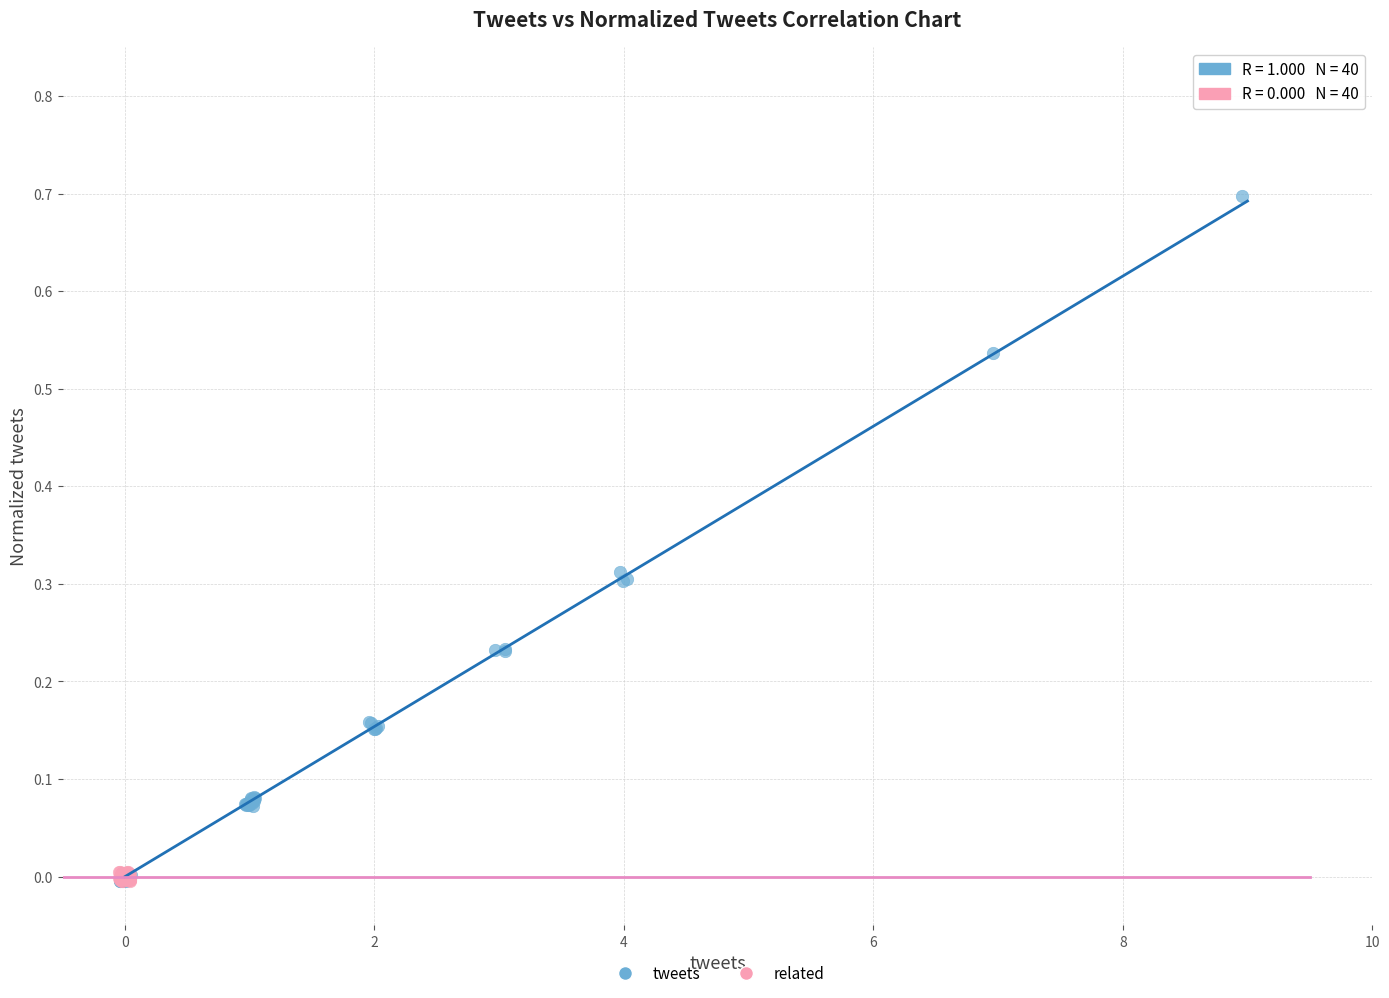

What are all the series names shown in the legend?

tweets, related